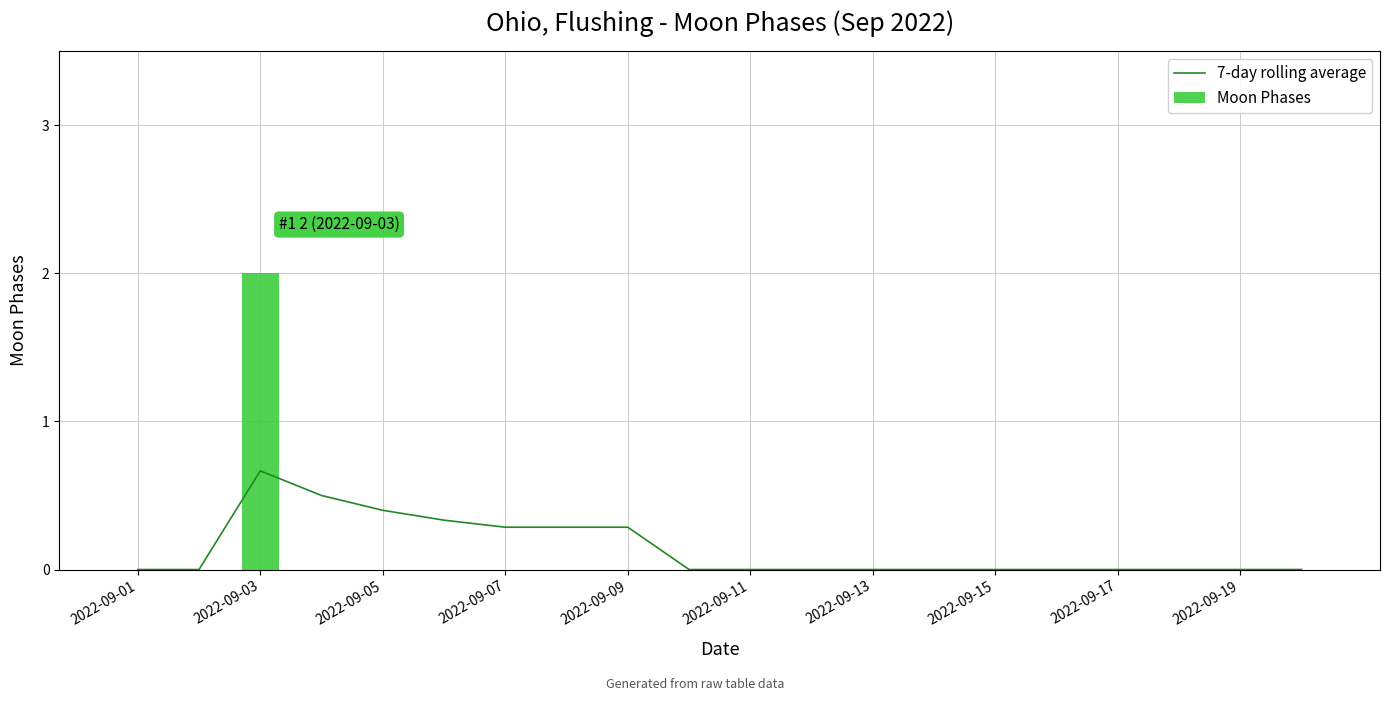

Rank the series by their average value, from lowest to highest.

Moon Phases, 7-day rolling average